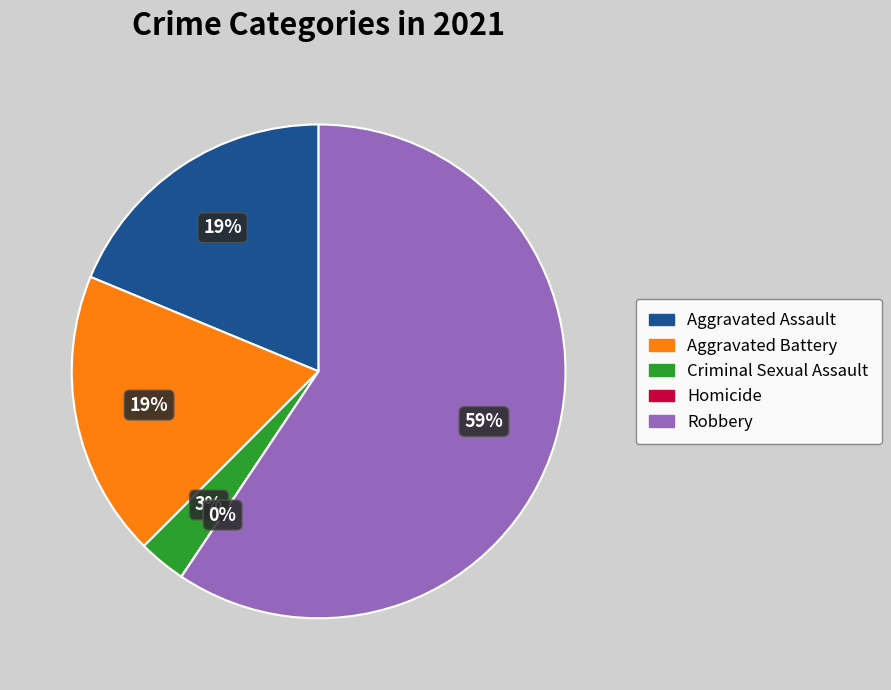

To the nearest percent, what percentage of the pie is Aggravated Battery?

19%